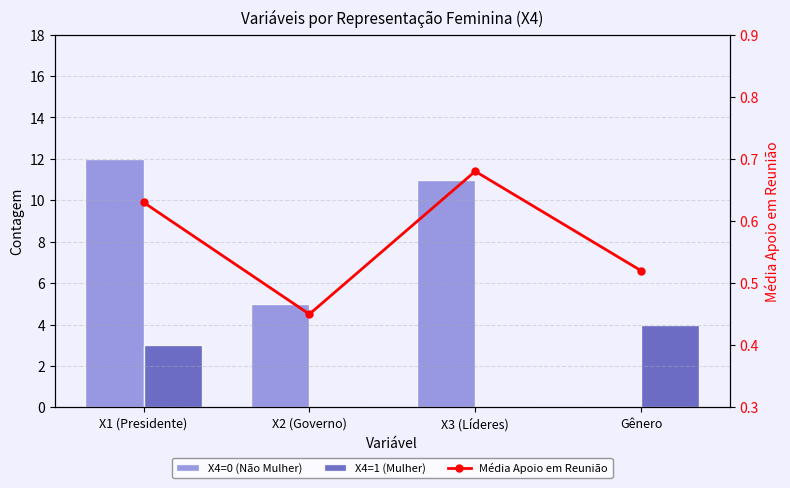

What are all the series names shown in the legend?

X4=0 (Não Mulher), X4=1 (Mulher), Média Apoio em Reunião